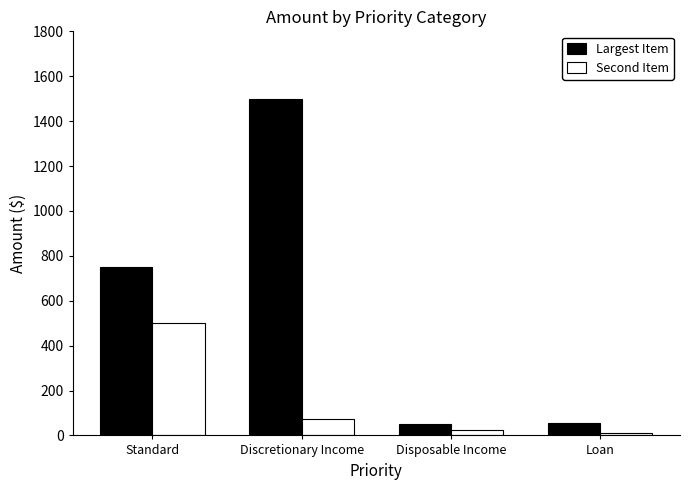

What is the sum of all Largest Item values?

2355